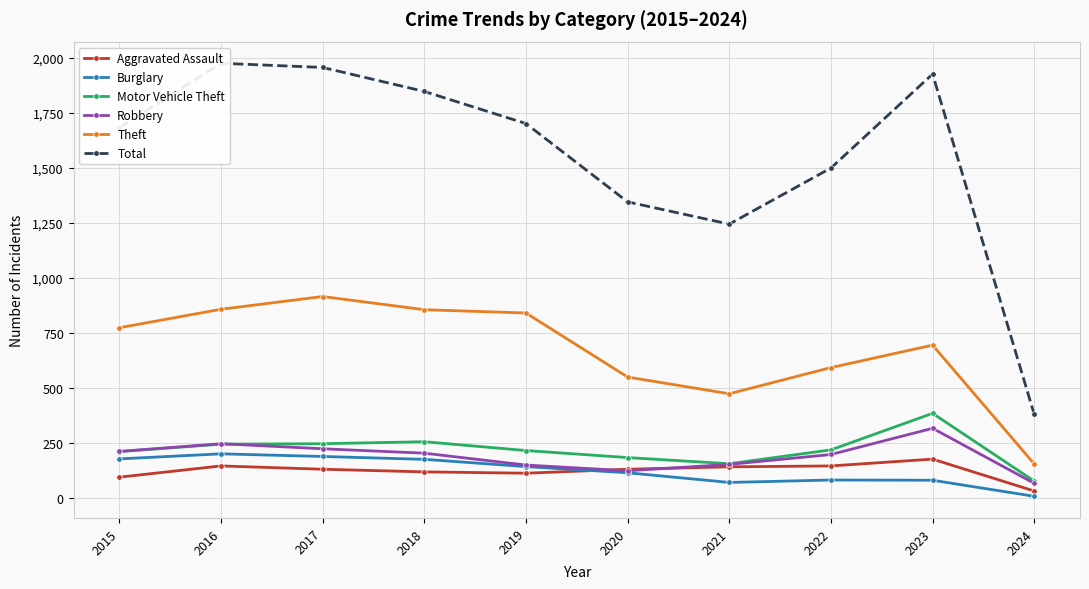

Which has a higher value, 2022 or 2017?

2022